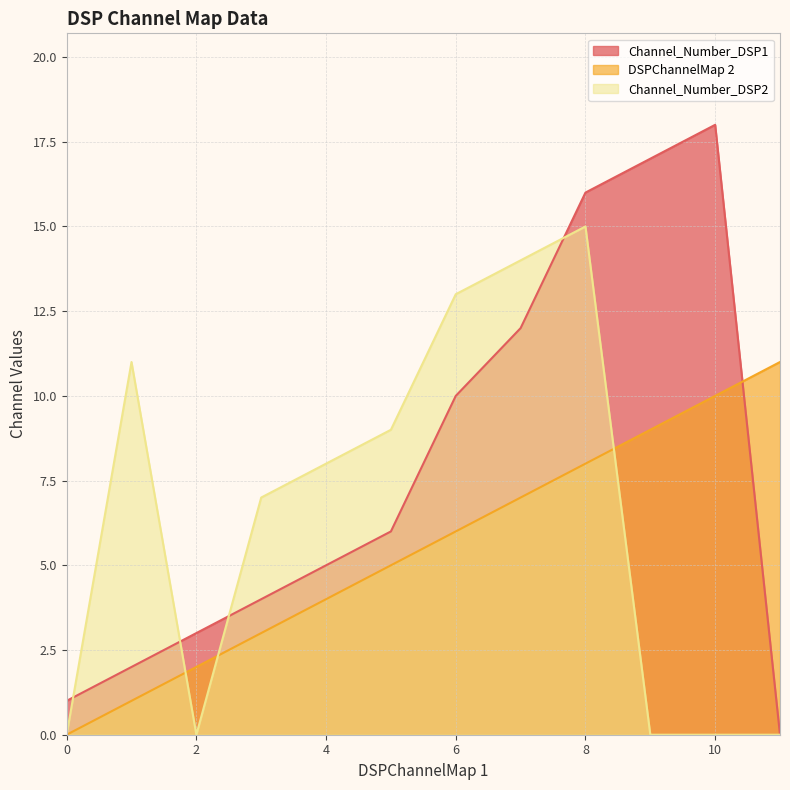

Which series has the largest total across all categories?

Channel_Number_DSP1